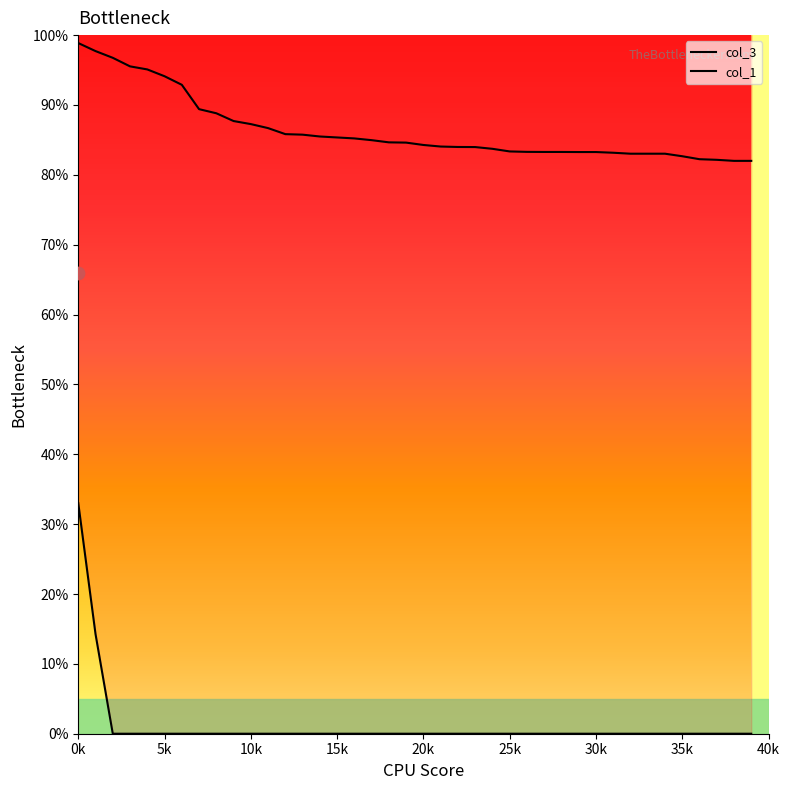

Which series has the largest Y range (max minus min)?

col_1